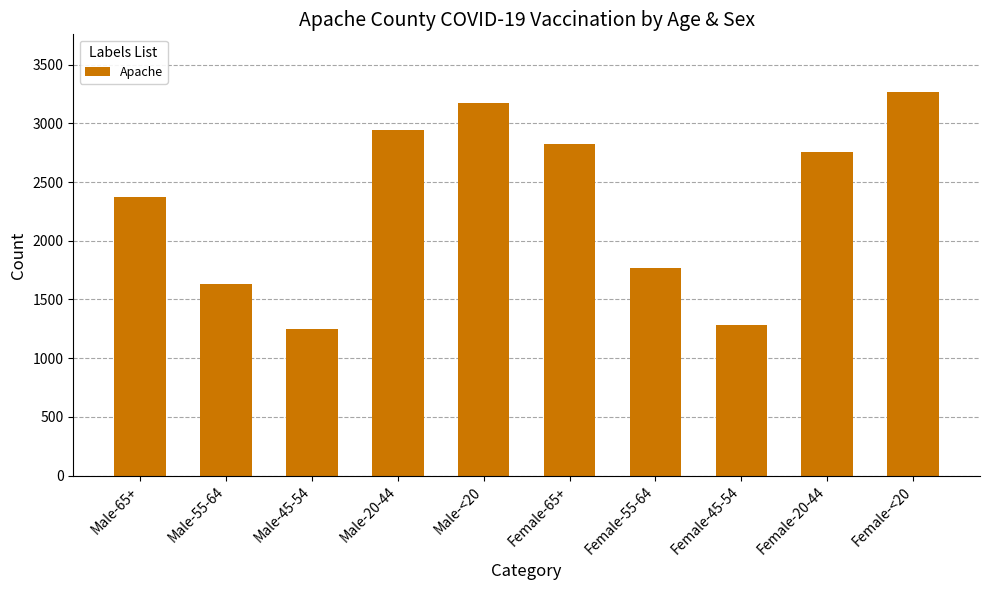

What is the maximum value shown in the chart?

3268